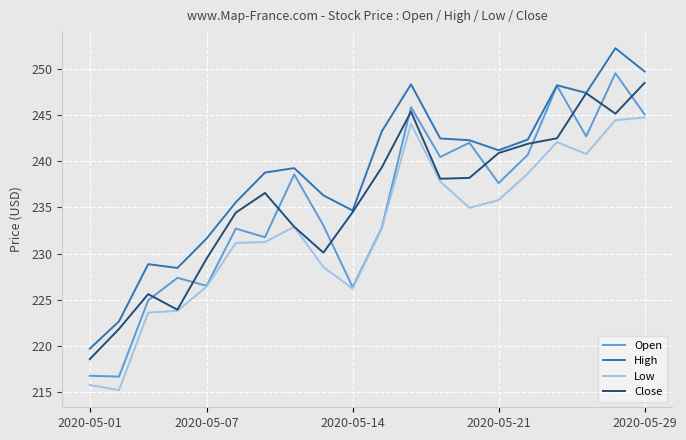

What is the smallest value displayed?

215.2